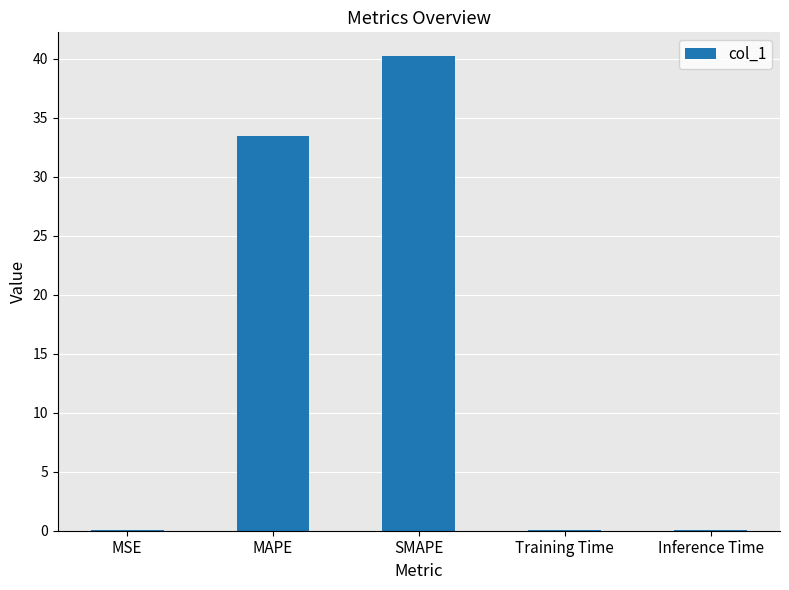

Is it true that the value at SMAPE is 40.2?

True